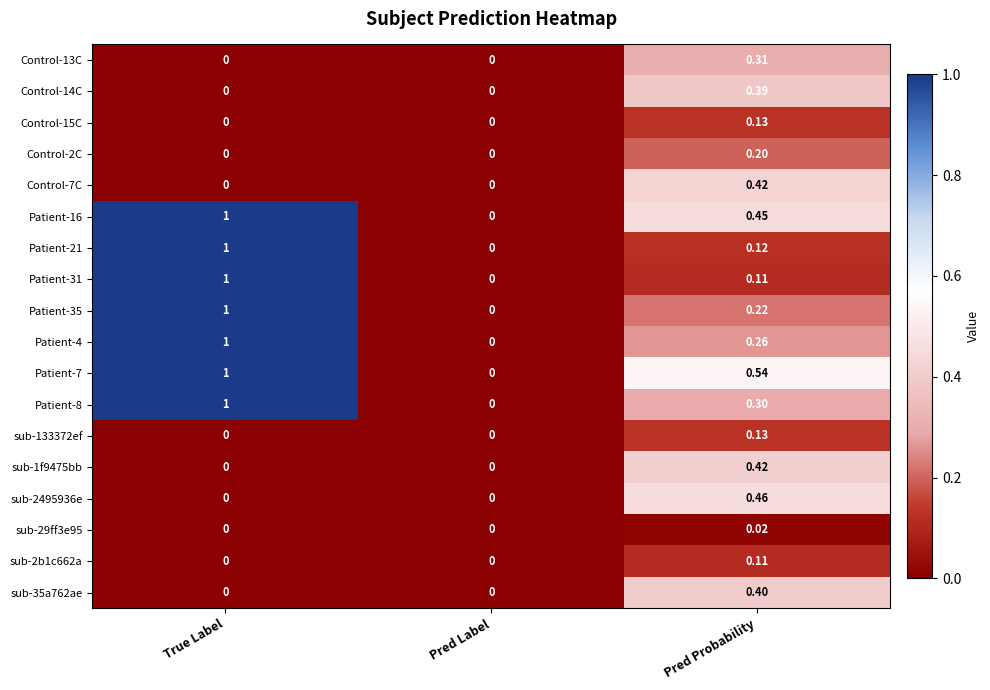

At which category is the sum across all series the highest?

True Label